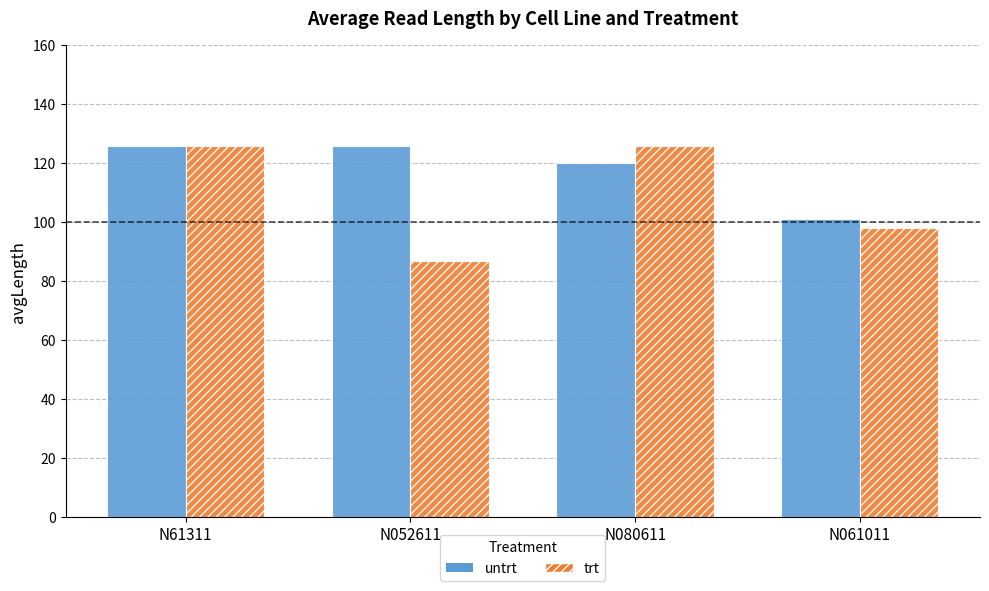

Where is trt nearest to the value 106?

N061011